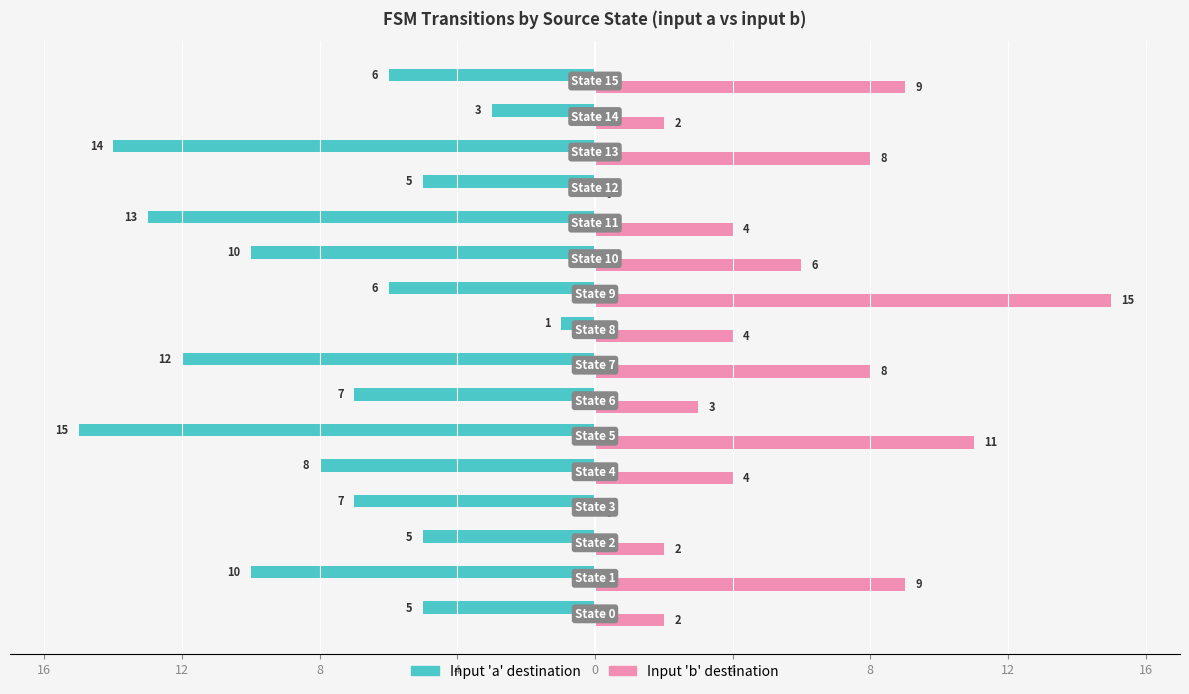

What are all the series names shown in the legend?

Input 'a' destination, Input 'b' destination